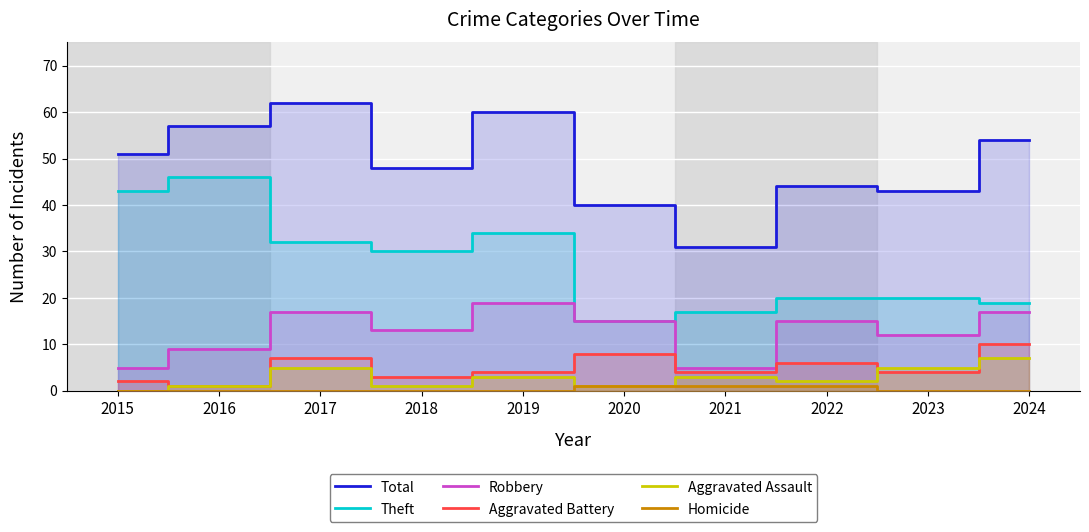

What is the sum of all Total values?

490